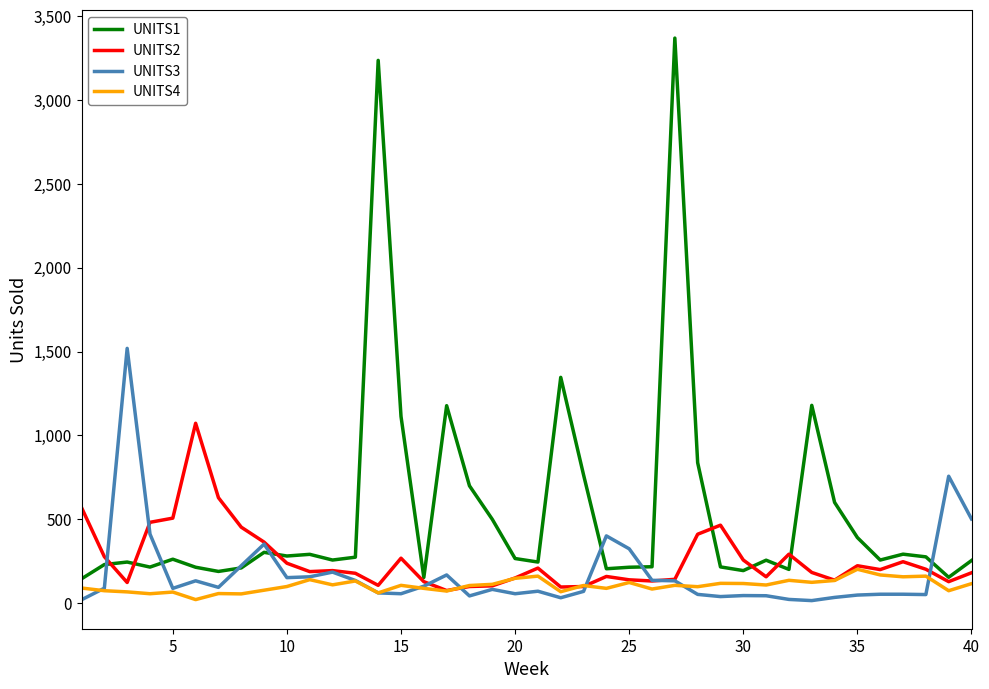

Is this an area chart (filled region under the line)?

No